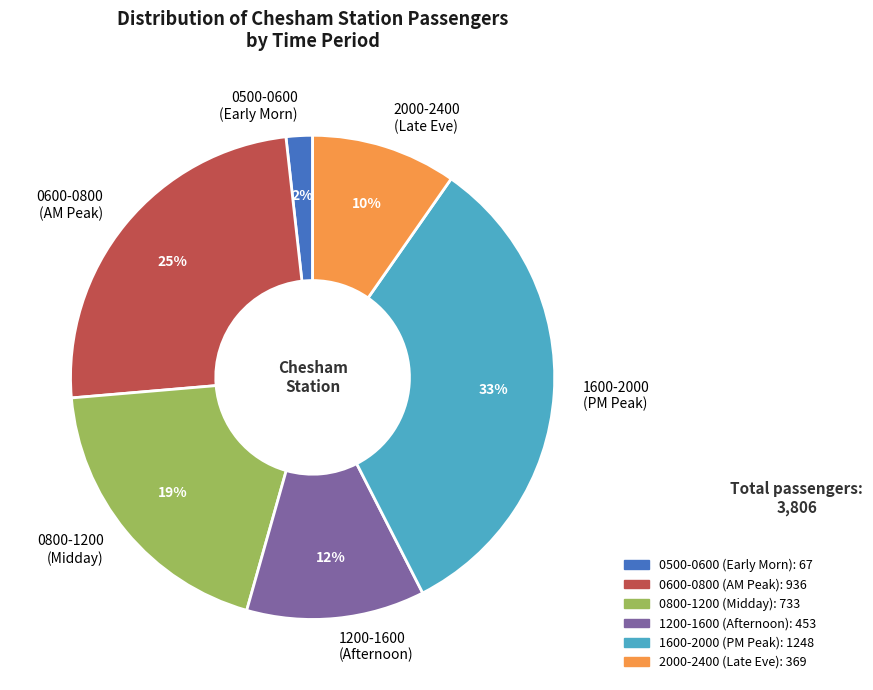

To the nearest percent, what is the average slice percentage?

17%